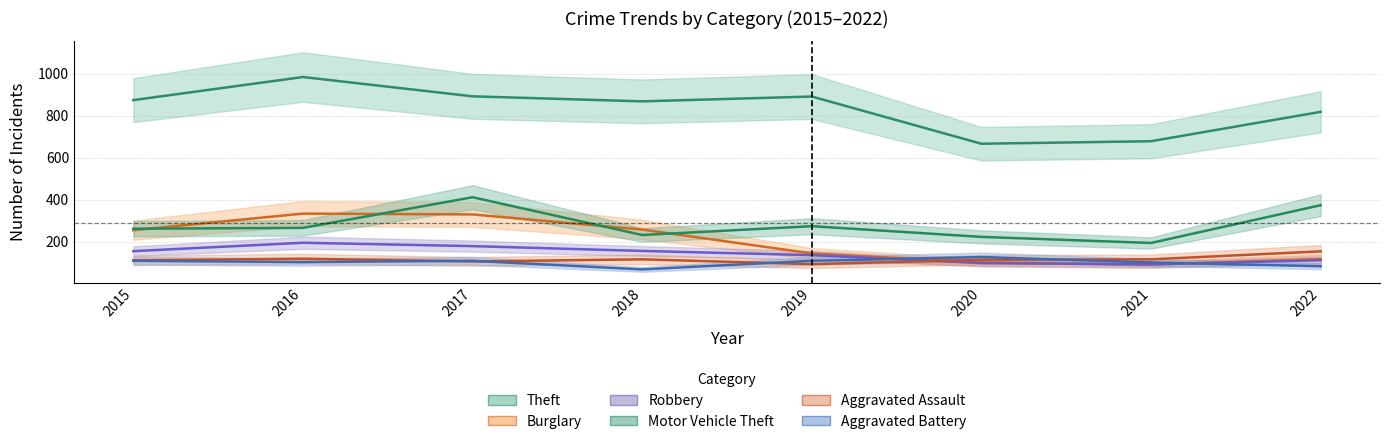

Which series has the largest total across all categories?

Theft